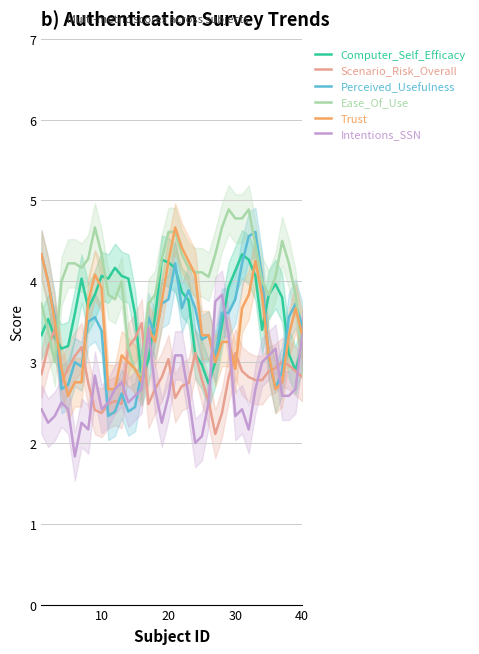

What is the lowest value of the Computer_Self_Efficacy series?

2.7